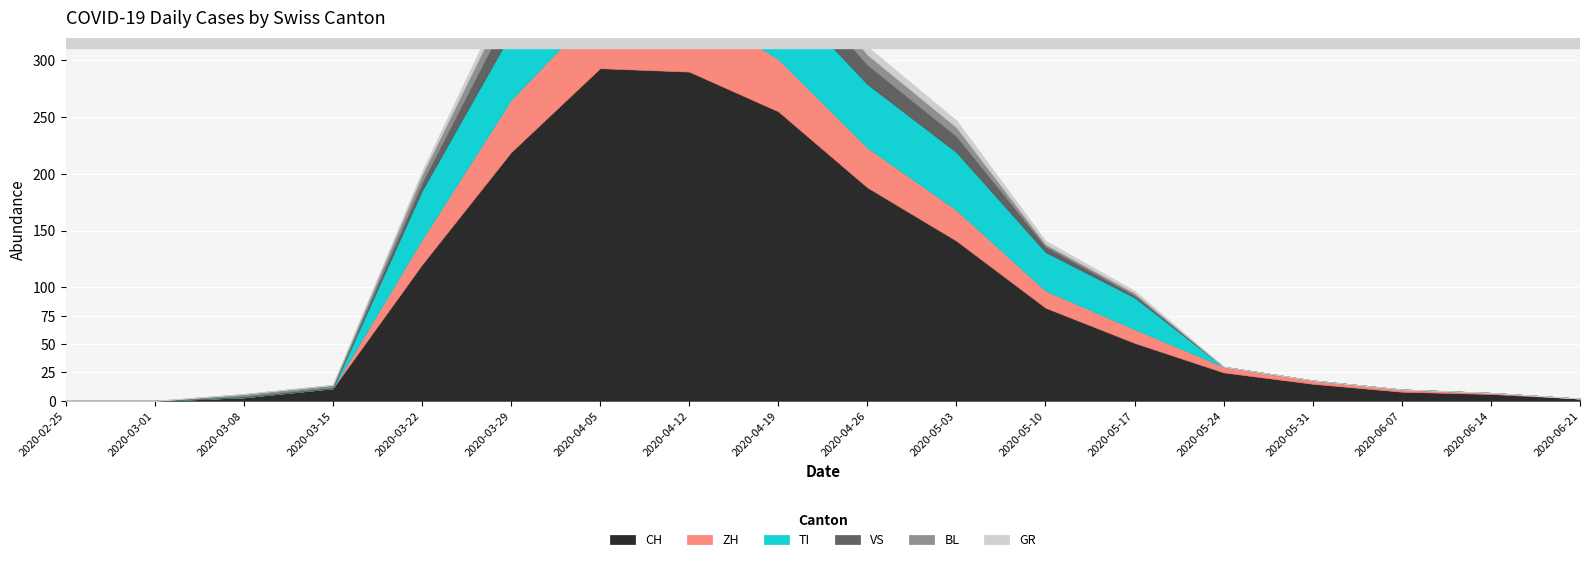

Rank the series at 2020-06-07 from lowest to highest value.

TI, VS, BL, GR, ZH, CH